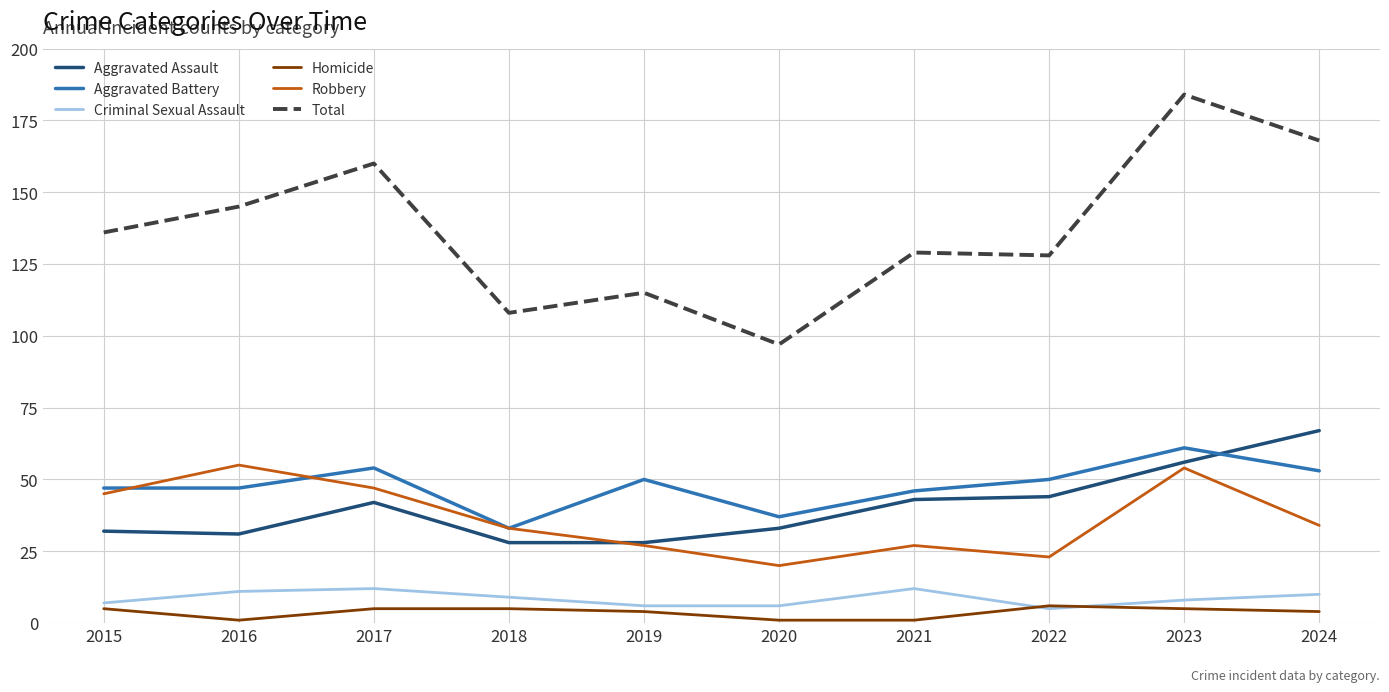

The Robbery series shows 27 at 2021. True or false?

True